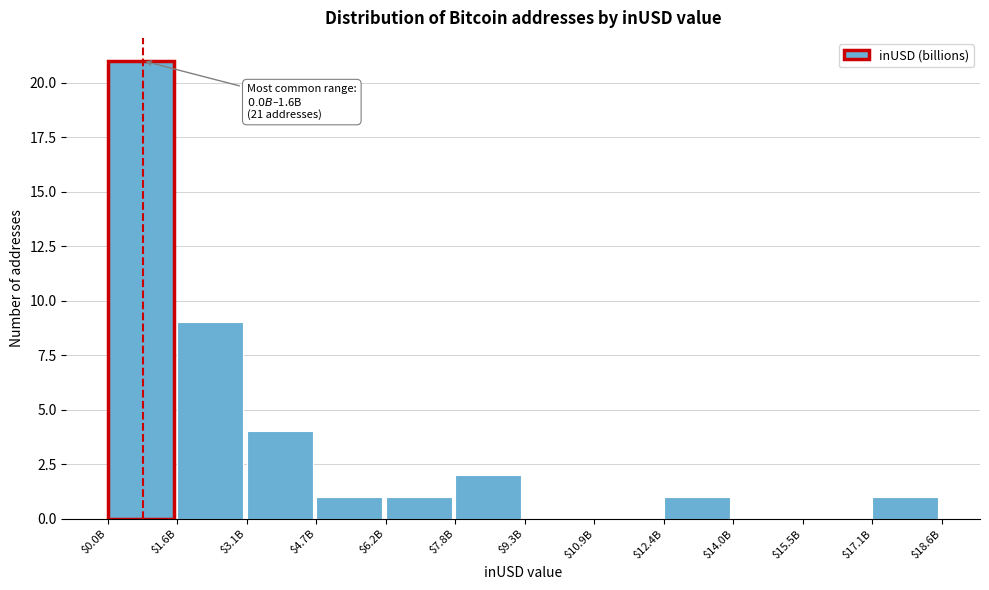

What is the maximum value shown in the chart?

21